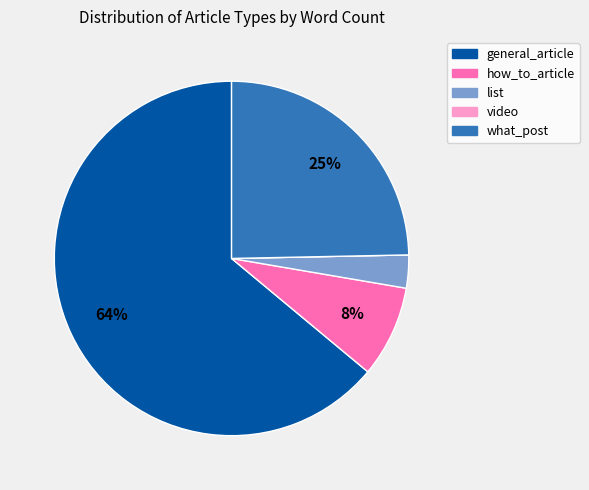

Do list and how_to_article together represent more than half of the pie?

No